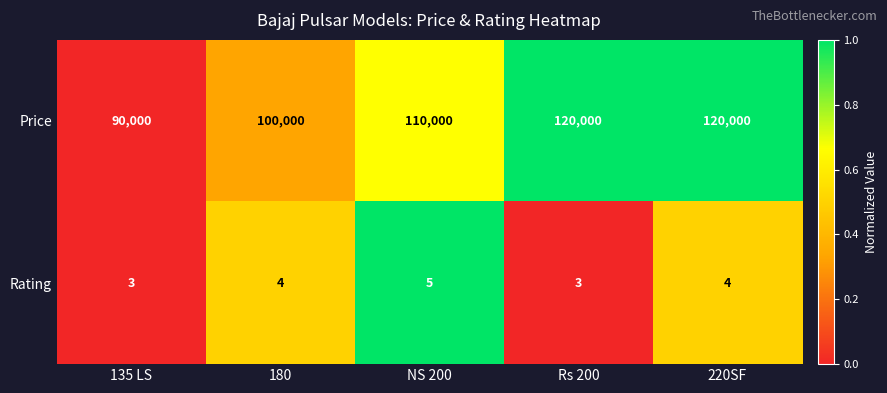

How many data points does each series have?

5